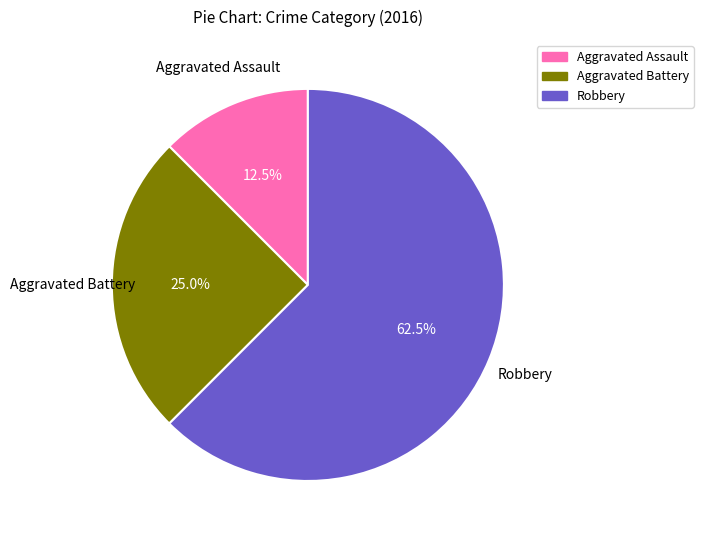

True or false: Aggravated Battery accounts for 37% of the total.

False